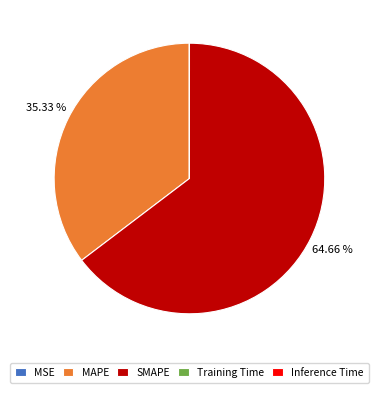

To the nearest percent, what portion does MAPE represent?

35%